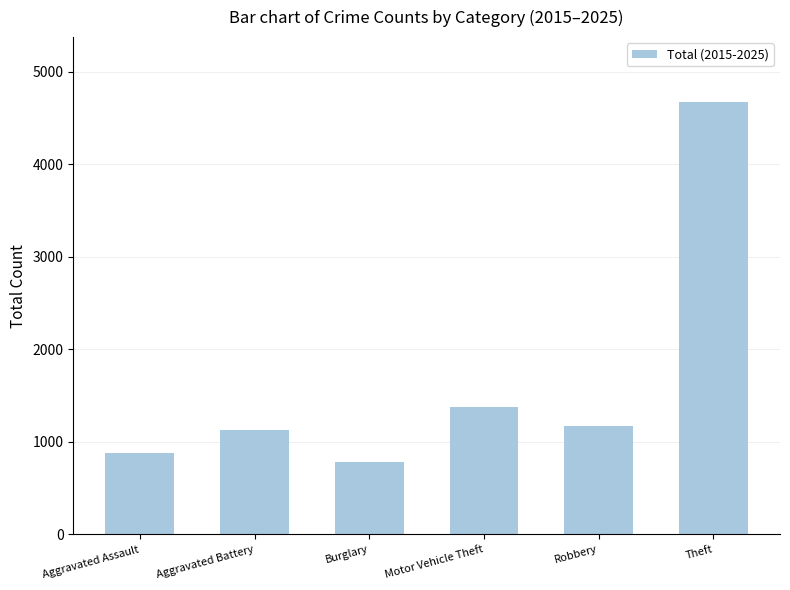

The chart shows a value of 1865 at Robbery. True or false?

False